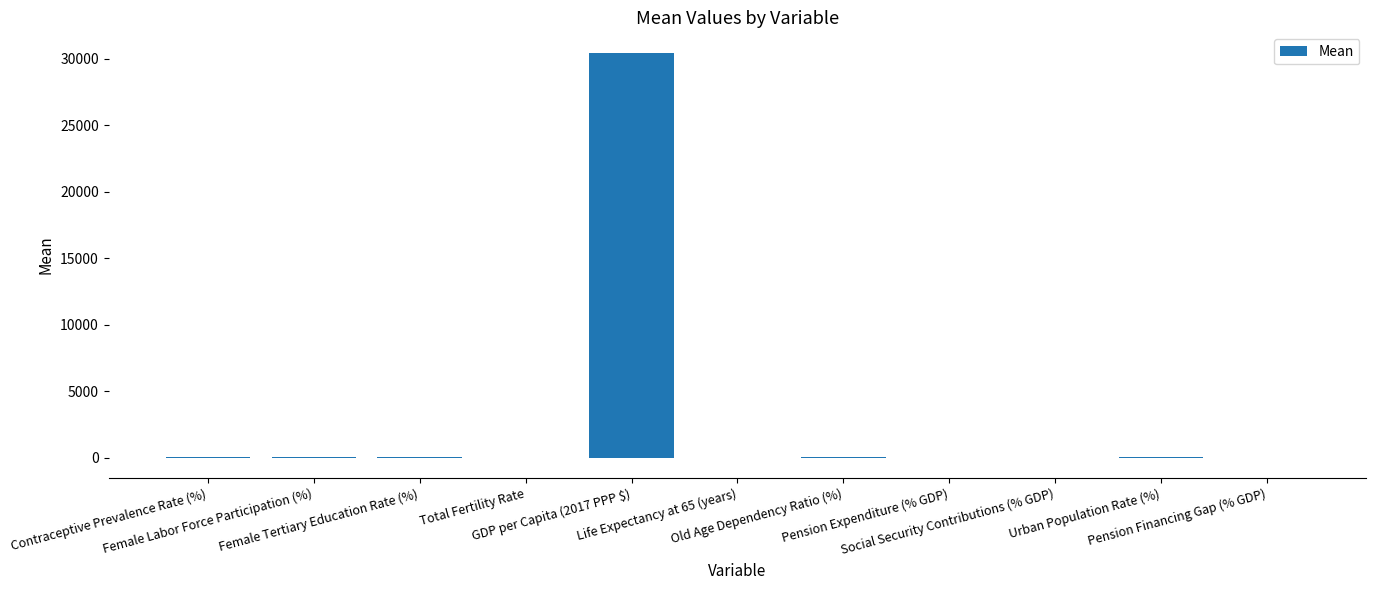

True or false: the data shows 47.9 at Female Labor Force Participation (%).

True